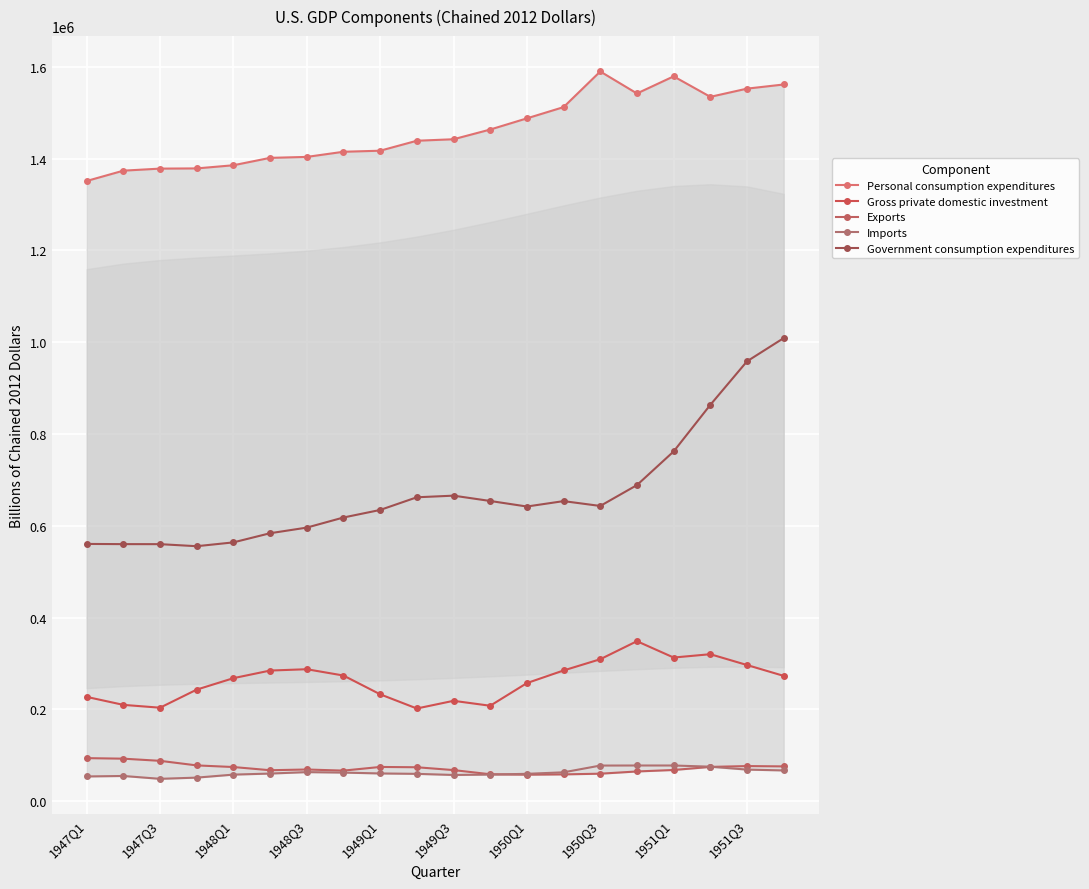

Does the chart display data point markers on the line(s)?

Yes